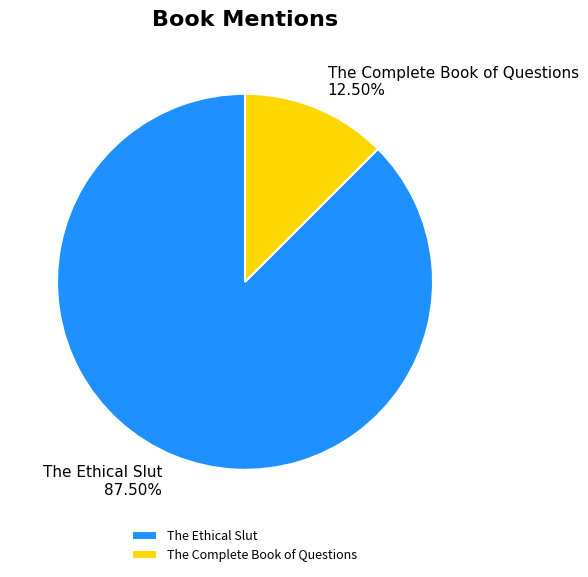

Rank the categories by value from lowest to highest.

The Complete Book of Questions, The Ethical Slut